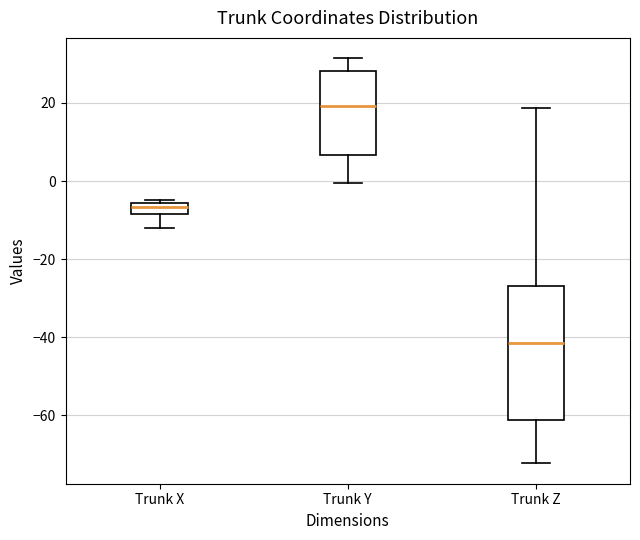

Which box is the tallest, from its lower edge to its upper edge?

Trunk Z